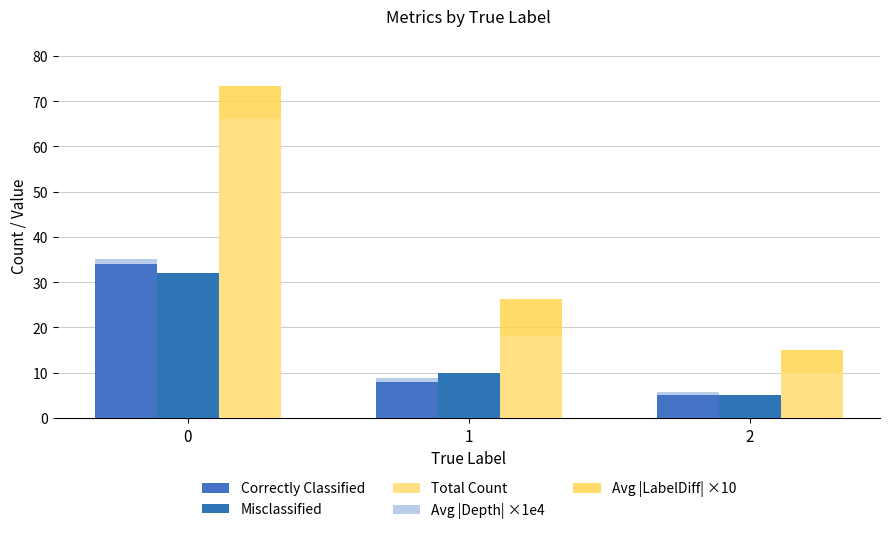

Reading left to right, extract all data points from this chart.

Correctly Classified: 0=34.0	1=8.0	2=5.0
Misclassified: 0=32.0	1=10.0	2=5.0
Total Count: 0=66.0	1=18.0	2=10.0
Avg |Depth| ×1e4: 0=1.2	1=0.9	2=0.7
Avg |LabelDiff| ×10: 0=7.3	1=8.2	2=5.0